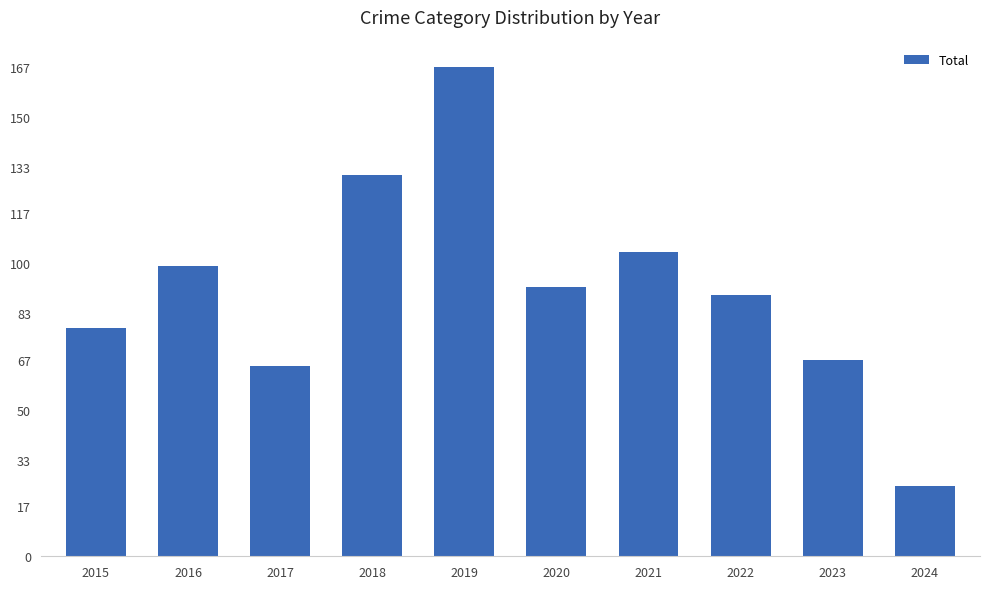

How many series are shown in this chart?

1